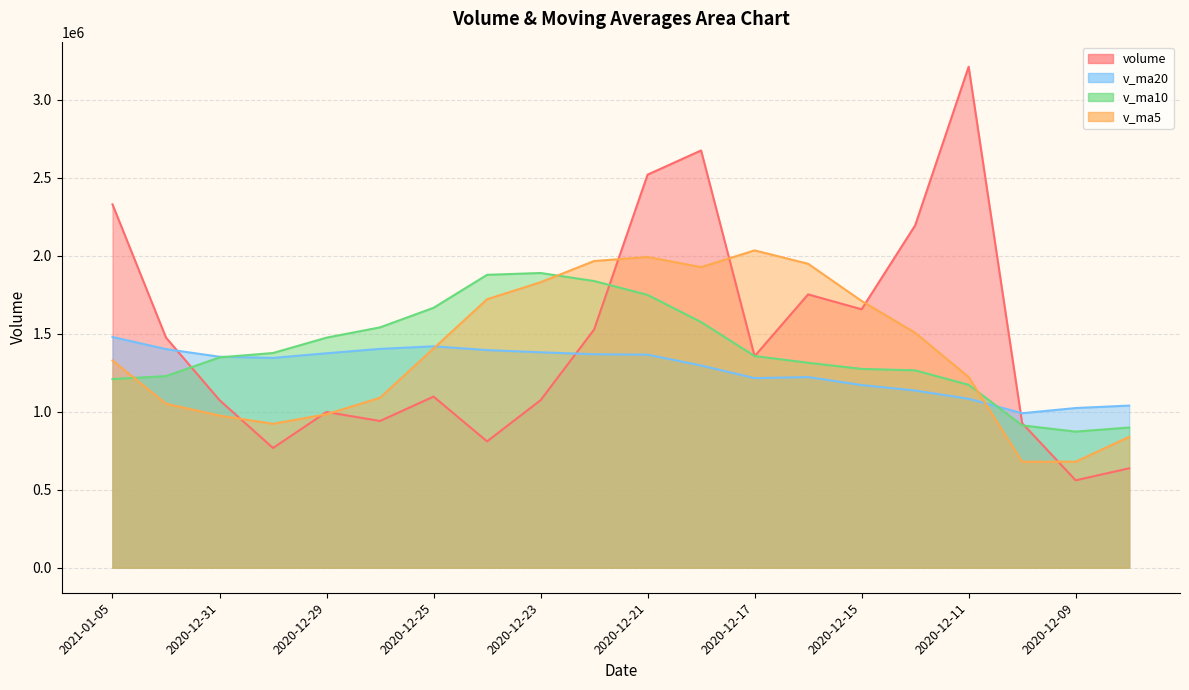

What is the value of the v_ma5 point at the 14th from the left?

1949430.5